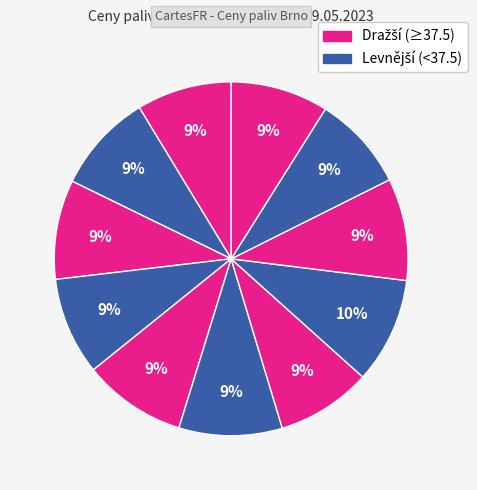

Count the number of slices in the pie.

11